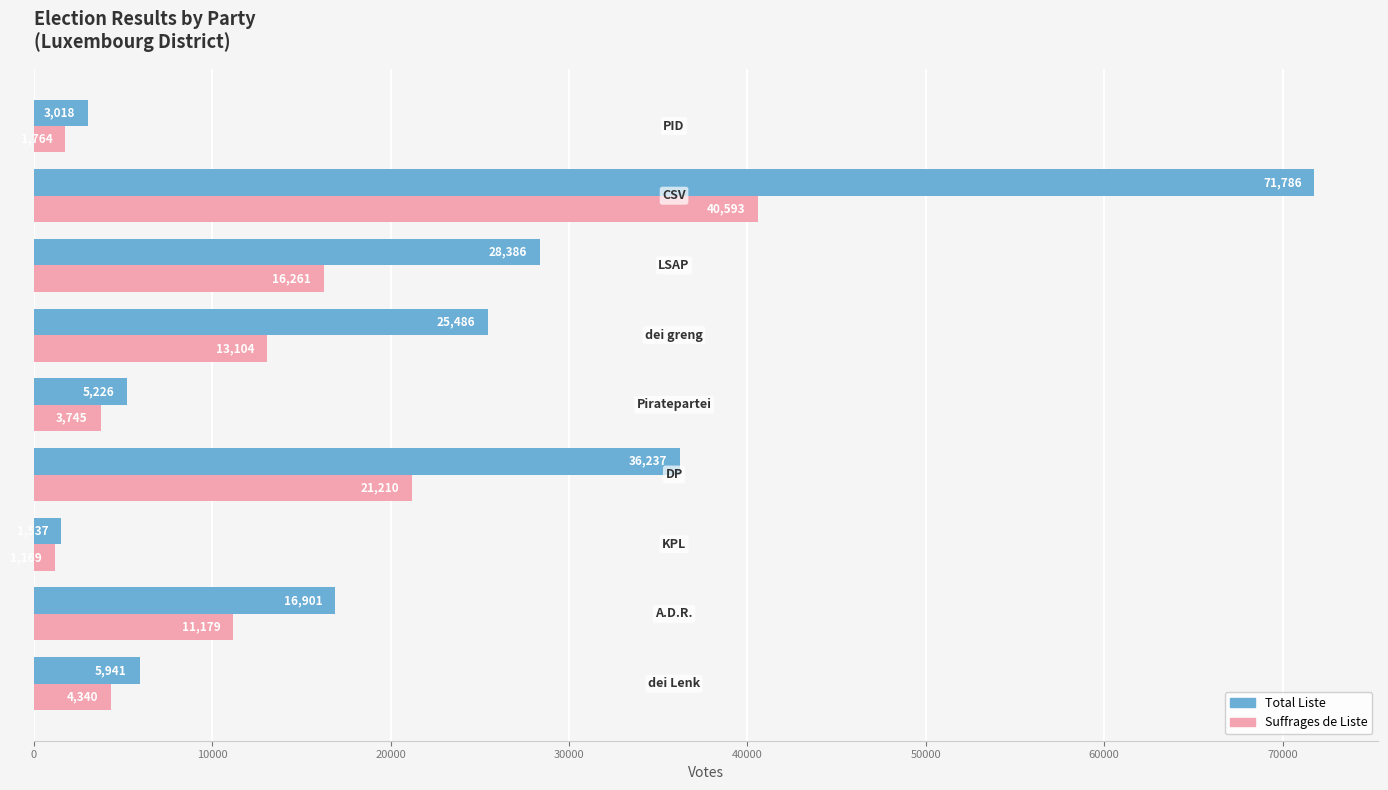

What is the maximum value for Total Liste?

71786